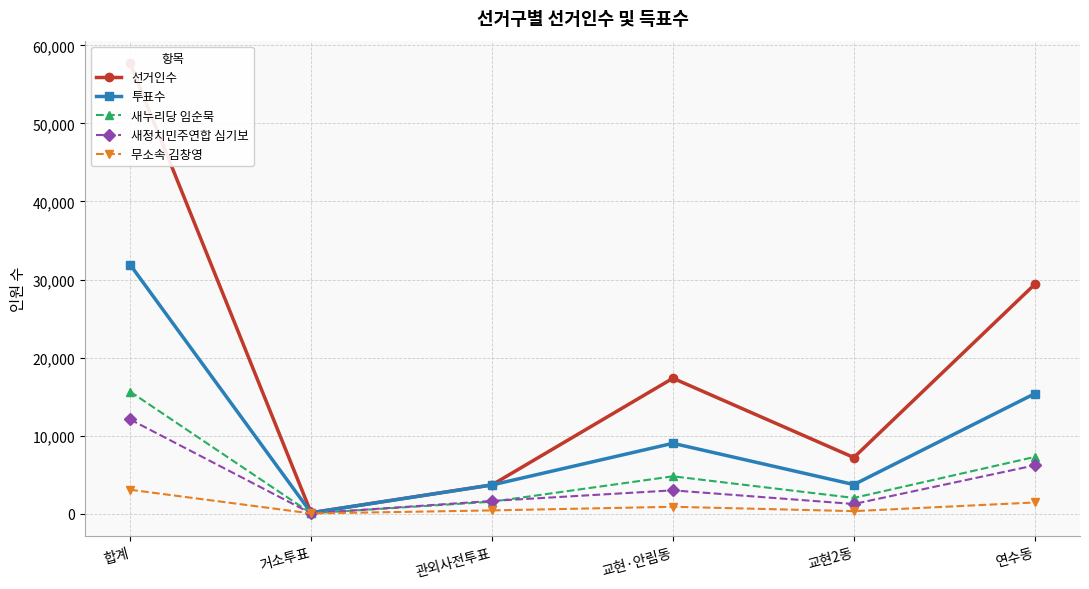

How many series are shown in this chart?

5